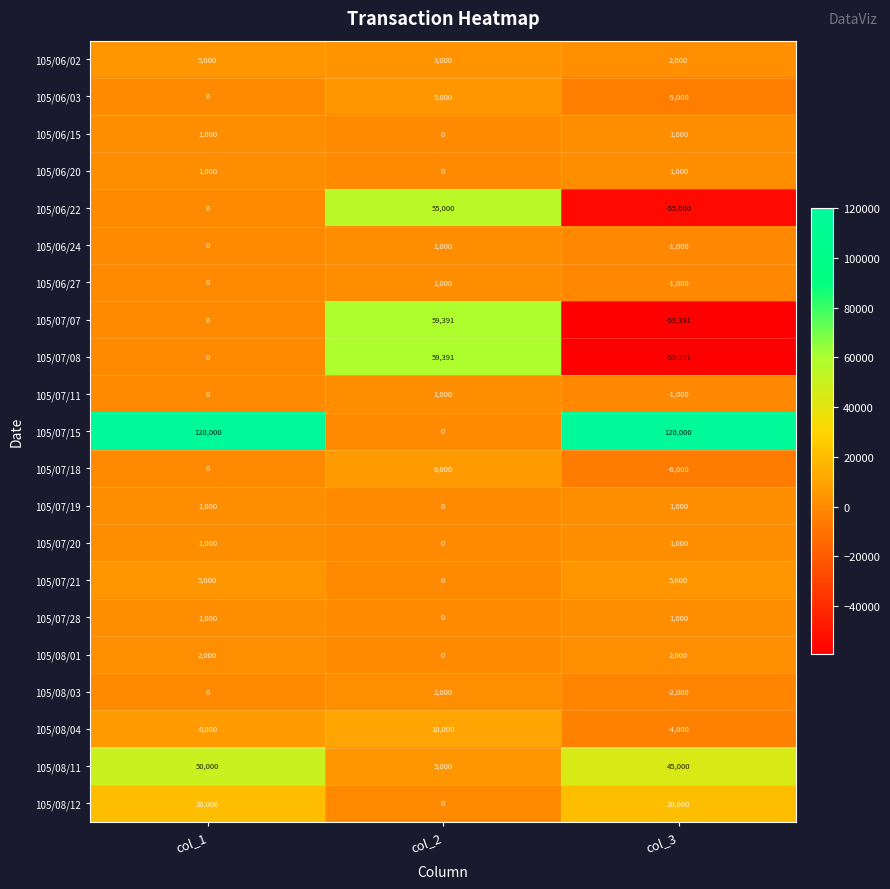

What is the difference between the maximum and minimum values in the 105/06/03 series?

10000